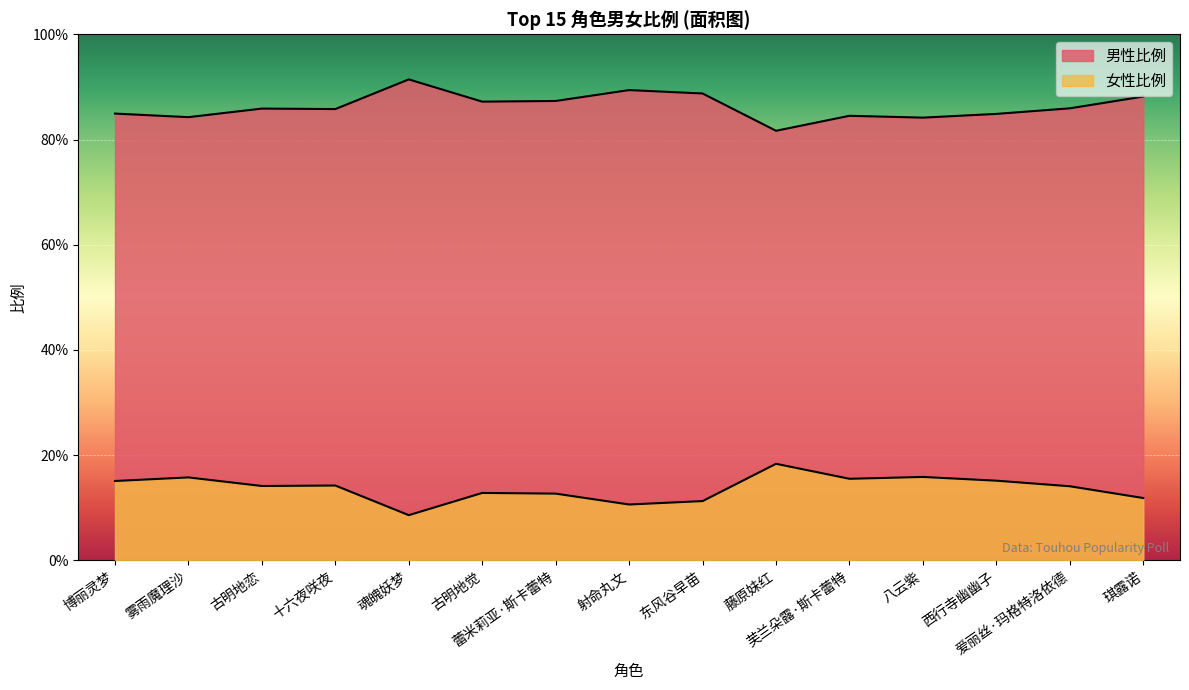

At which category does 男性比例 reach its first local valley?

雾雨魔理沙